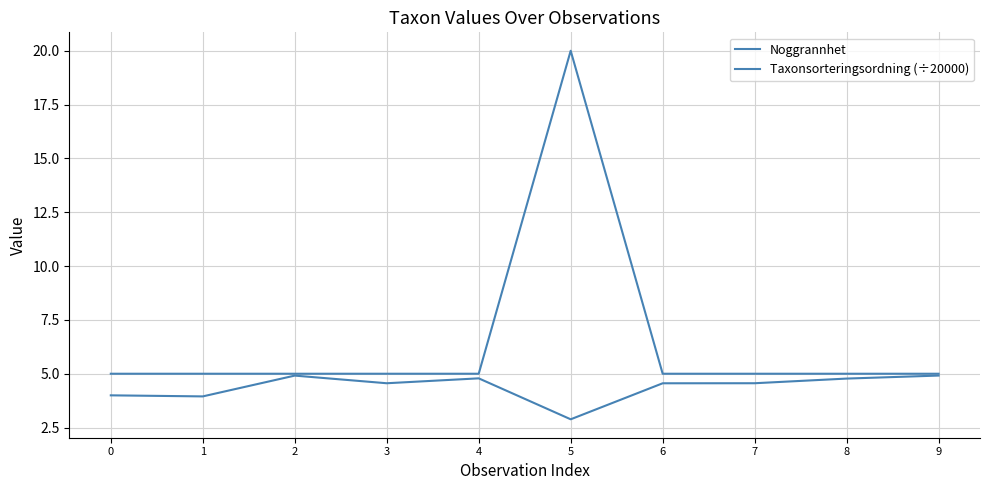

Is this an area chart (filled region under the line)?

No